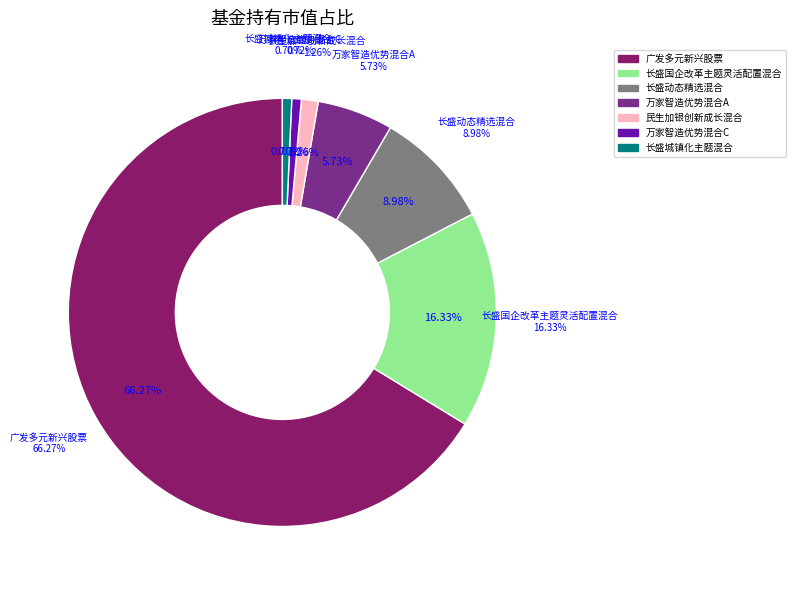

What is the smallest slice in the pie chart?

长盛城镇化主题混合